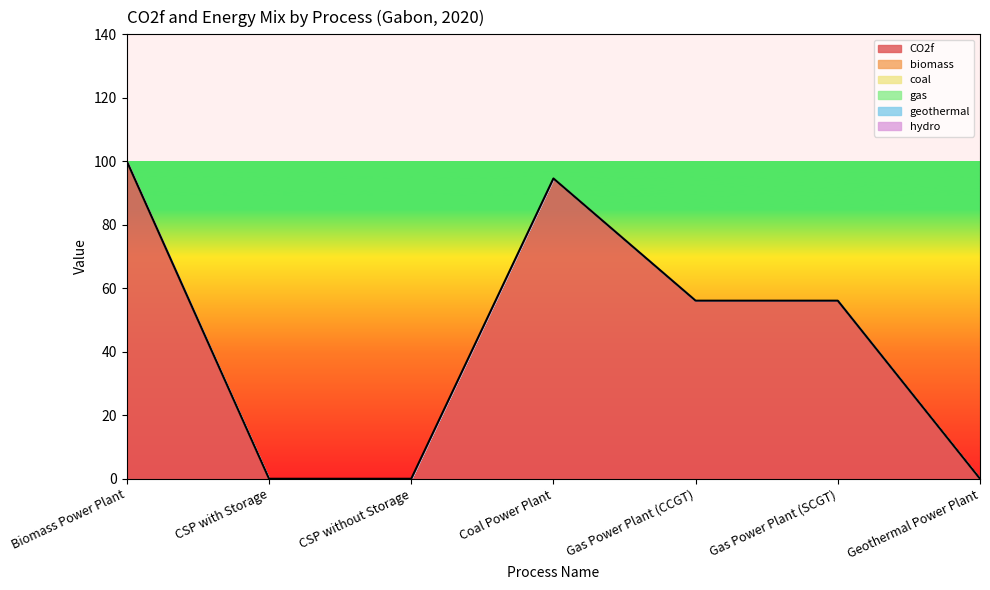

True or false: coal and gas intersect in this chart.

False